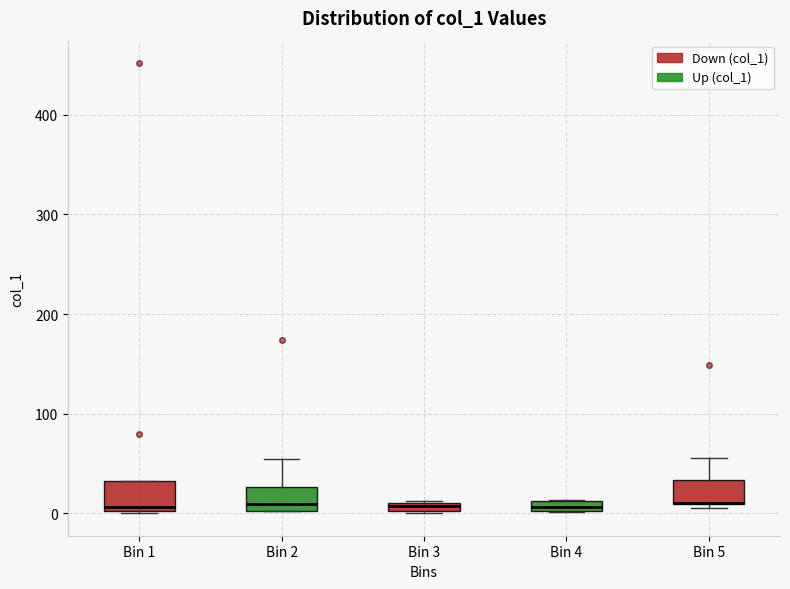

Where is the upper edge of the box for Bin 1 on the y-axis? The values are not printed on the chart, so give them approximately, as read against the axis.

30